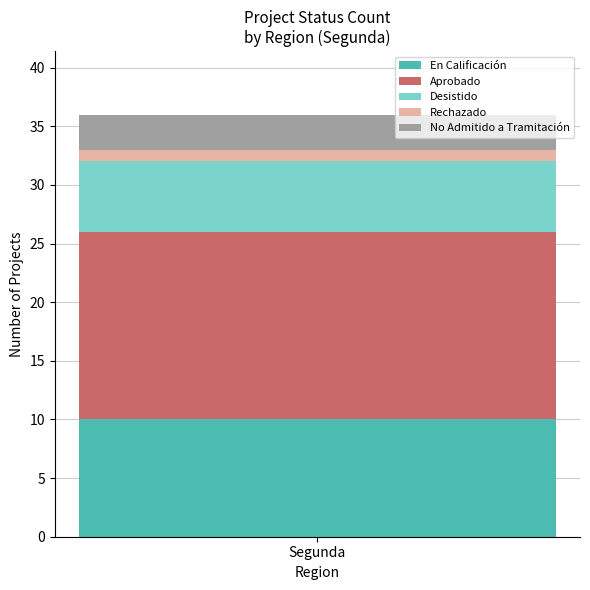

What is the minimum value for En Calificación?

10